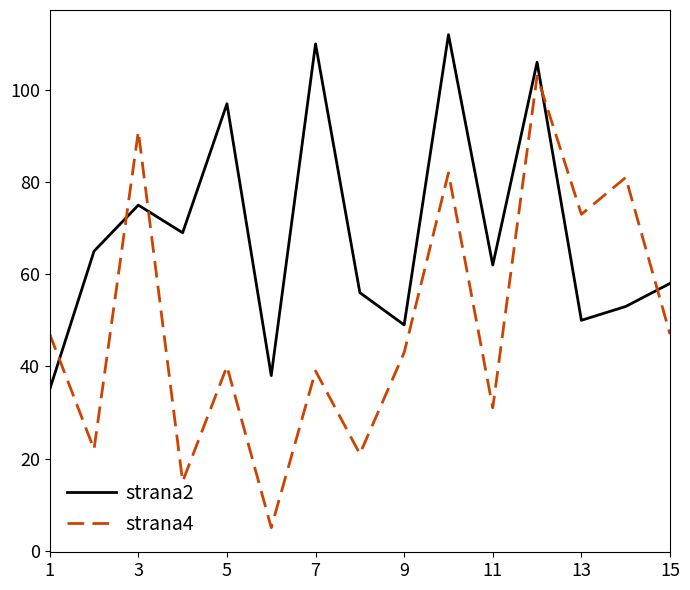

Rank the series by their maximum value, from lowest to highest.

strana4, strana2